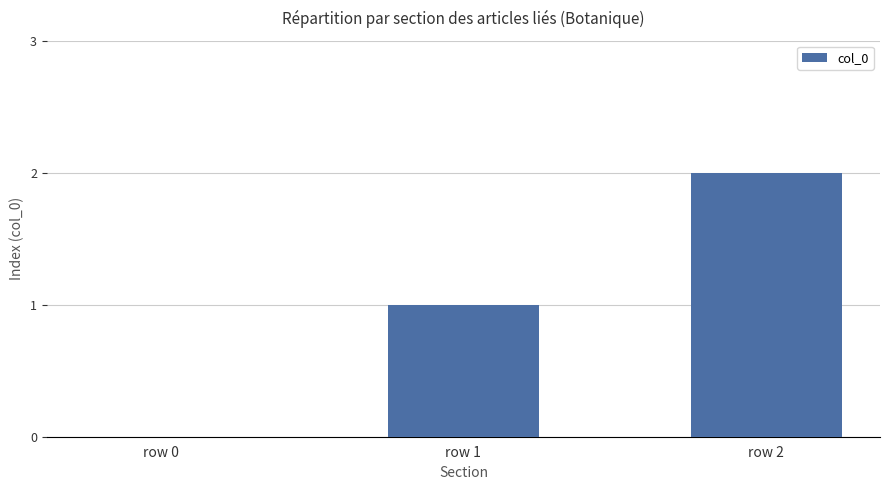

What is the average value?

1